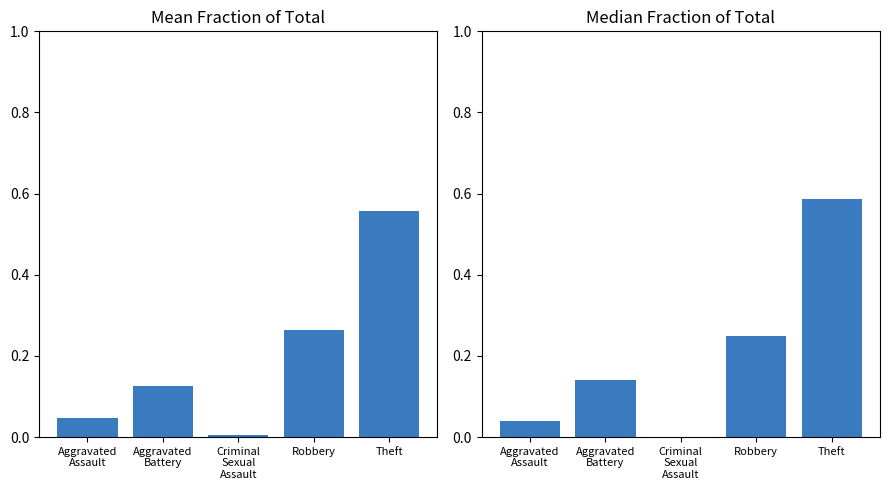

What is the value of the Median Fraction bar at the 5th from the left?

0.6